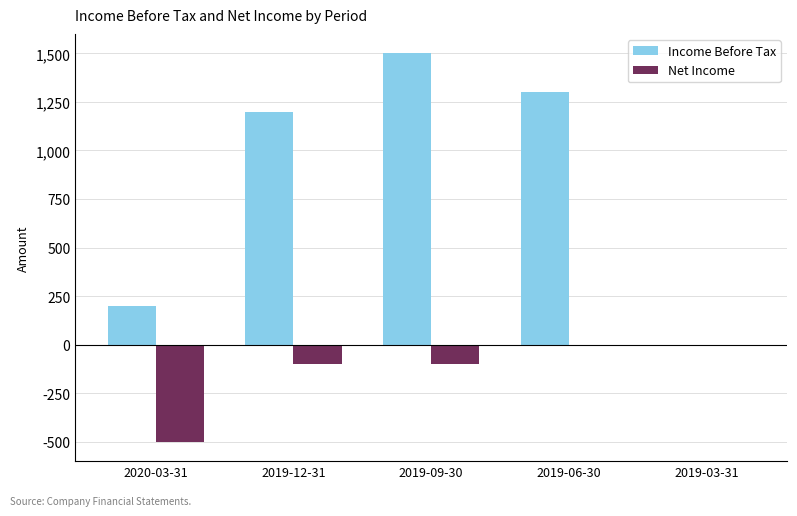

Which series has the widest spread of values?

Income Before Tax